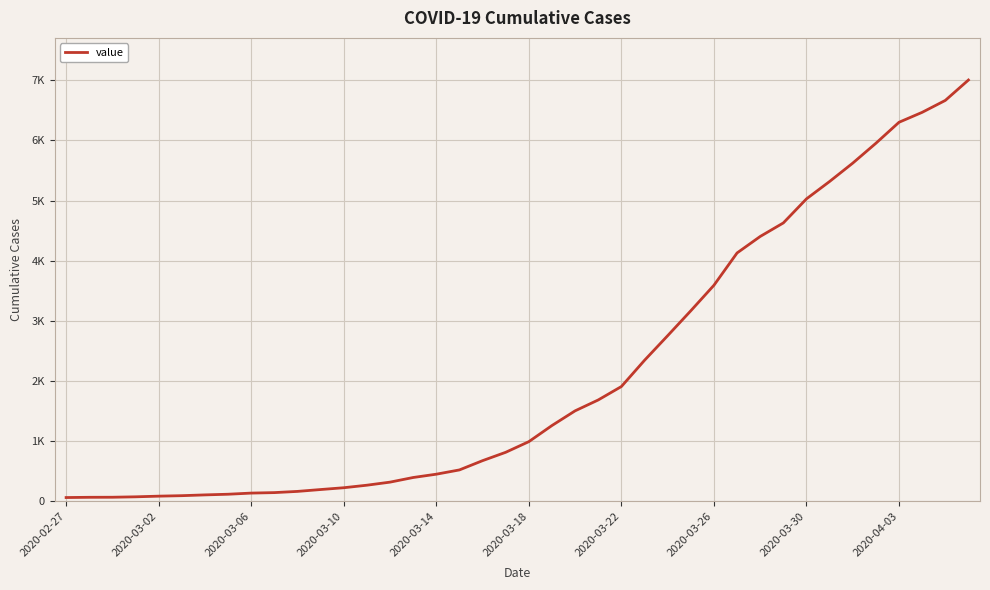

Does the chart display data point markers on the line(s)?

No